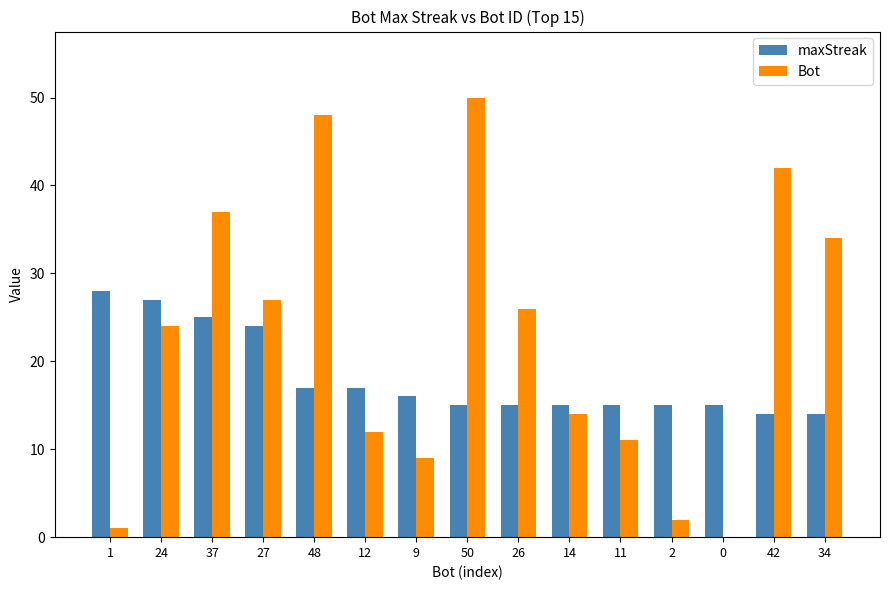

What are all the series names shown in the legend?

maxStreak, Bot